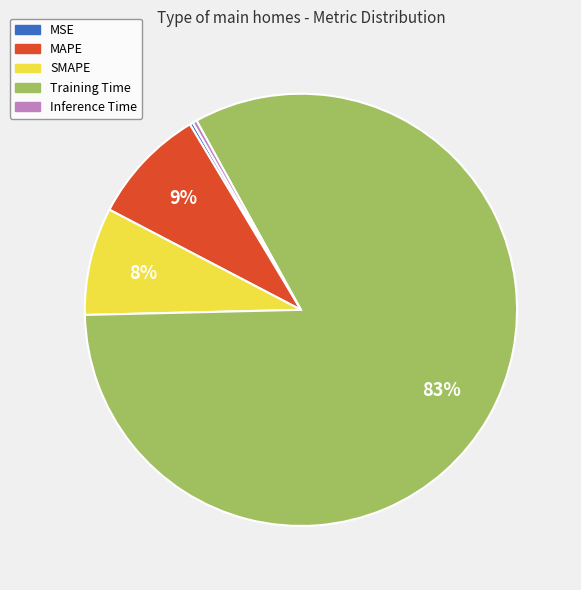

To the nearest percent, what is the average slice percentage?

20%